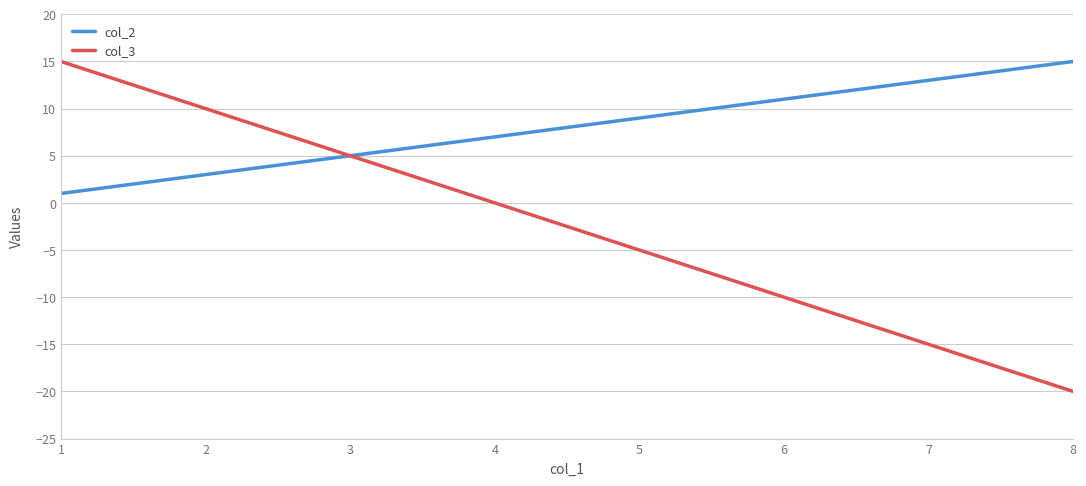

At which label does col_2 reach its peak?

8